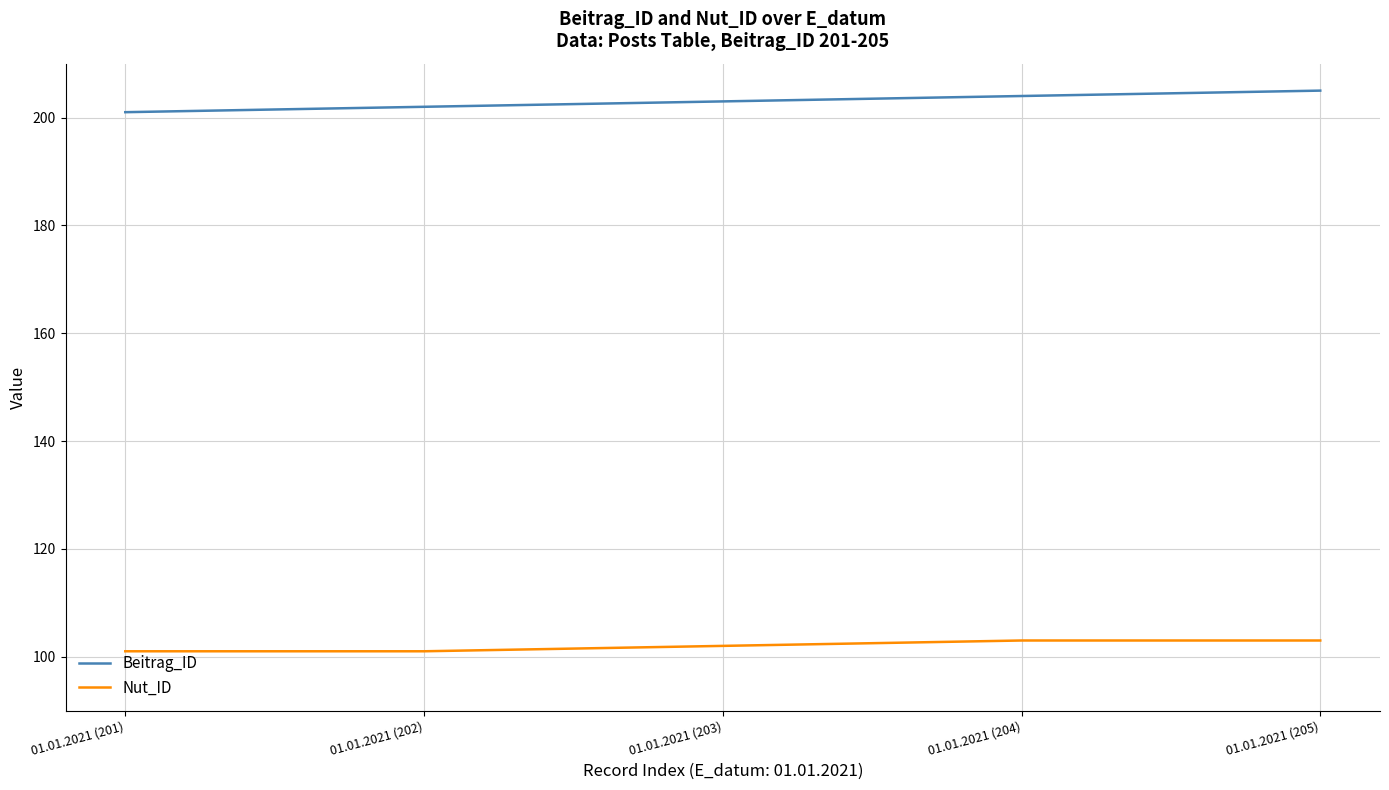

Which series has the largest total across all categories?

Beitrag_ID